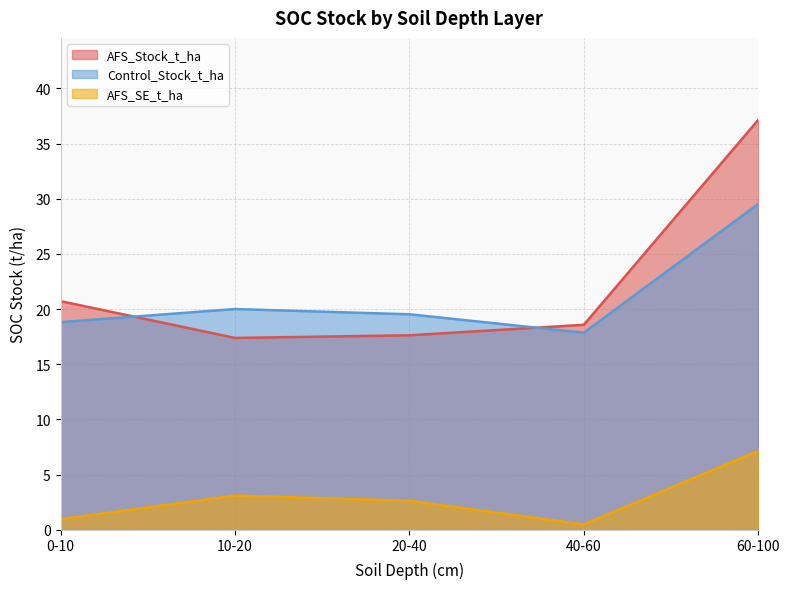

Which category has the highest value across all series?

60-100